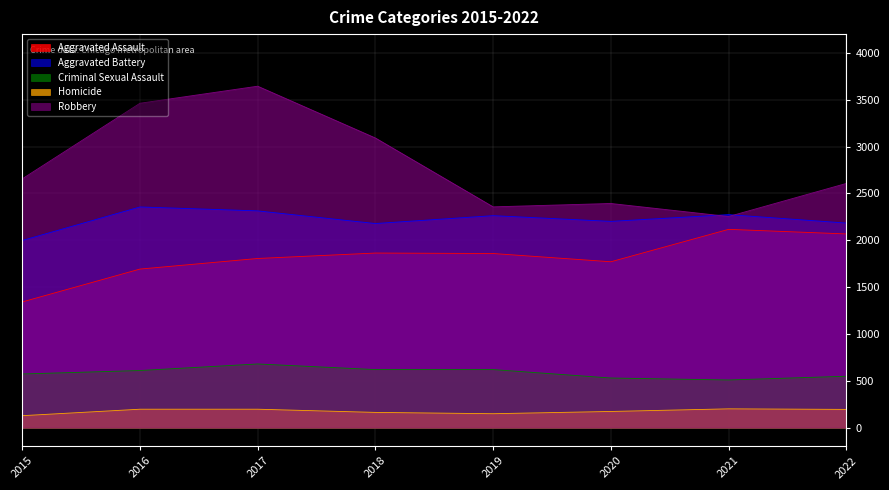

What is the sum of all Robbery values?

22459